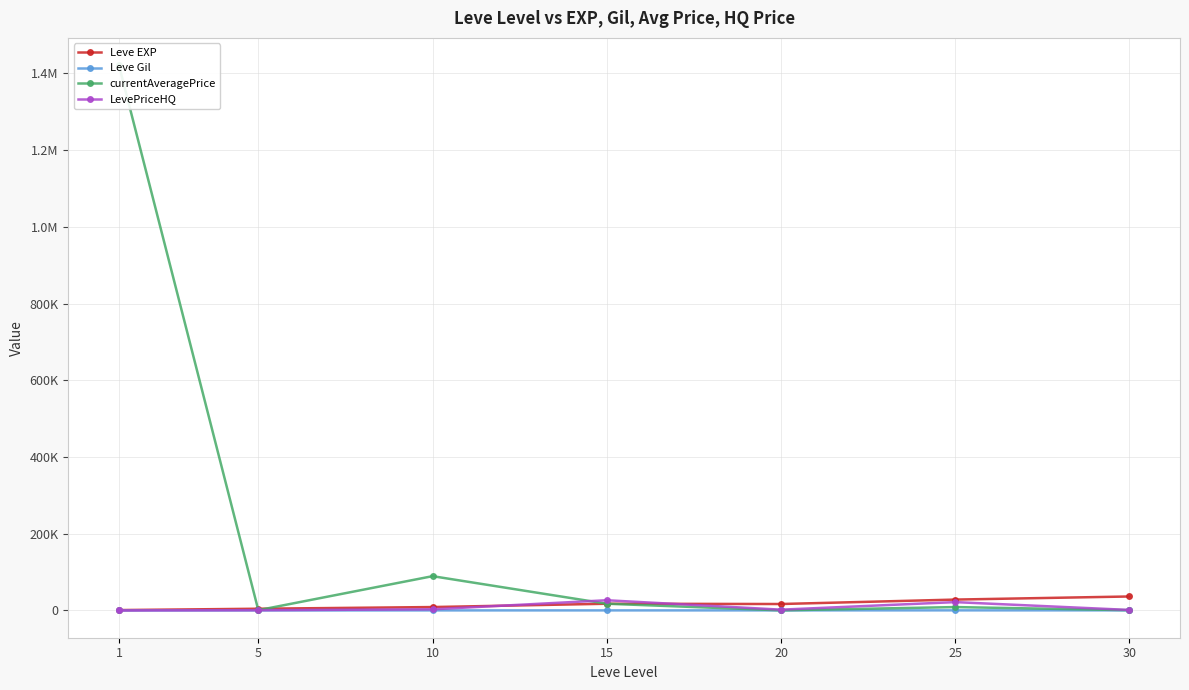

How many categories are shown in the chart?

7